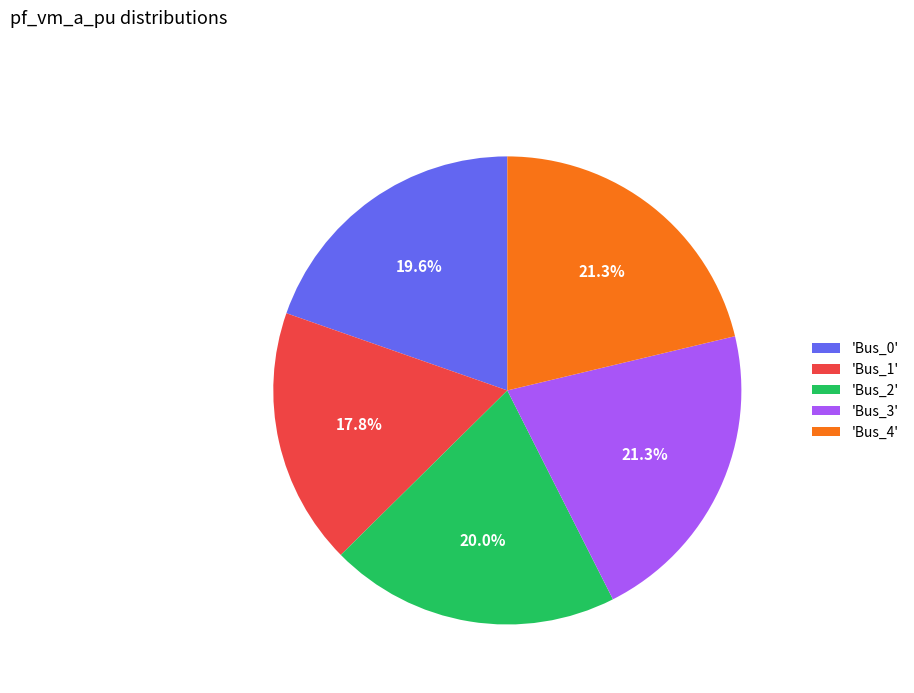

Is 'Bus_2' the majority of the pie?

No